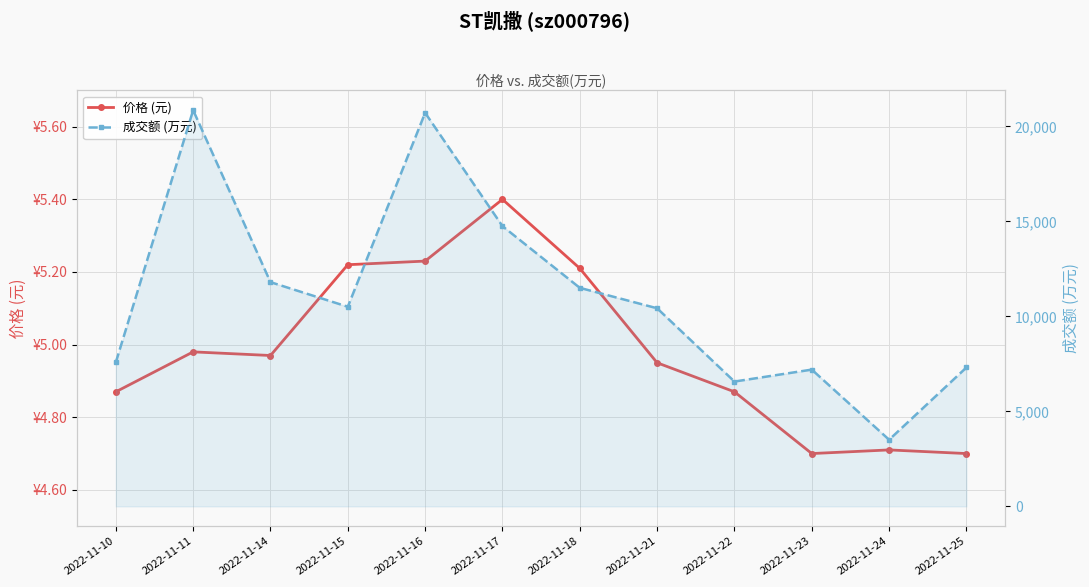

How many interior local valleys does the 价格 (元) series have?

2